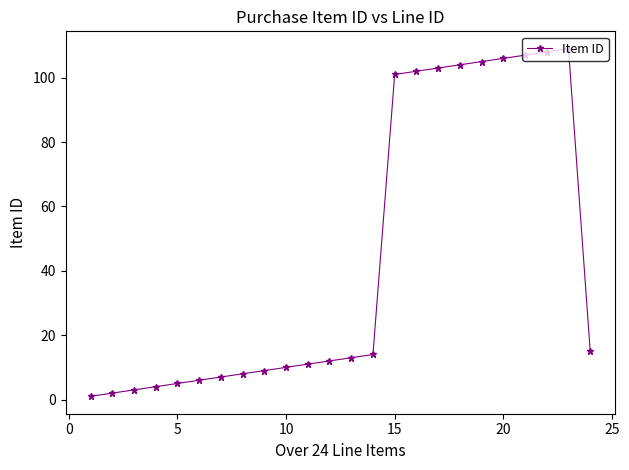

What is the average value?

44